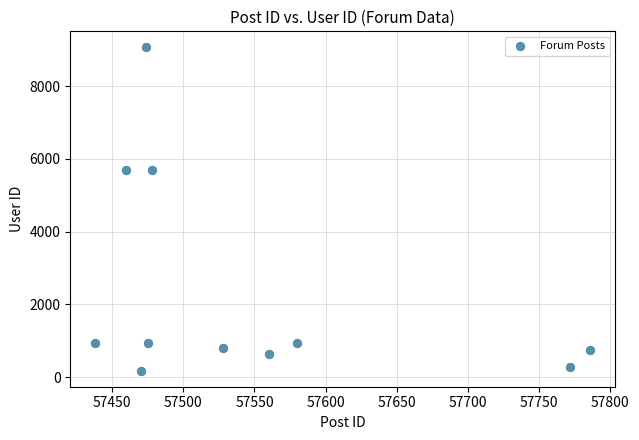

What is the average X value?

57547